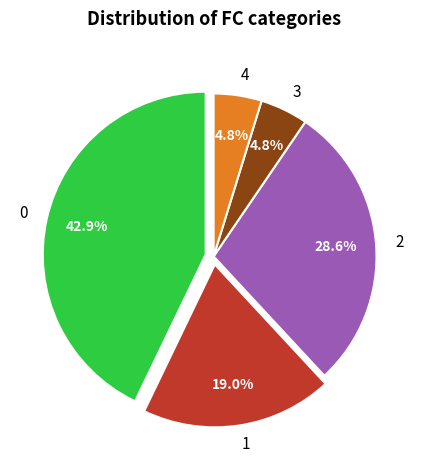

Is there a majority slice in this chart?

No